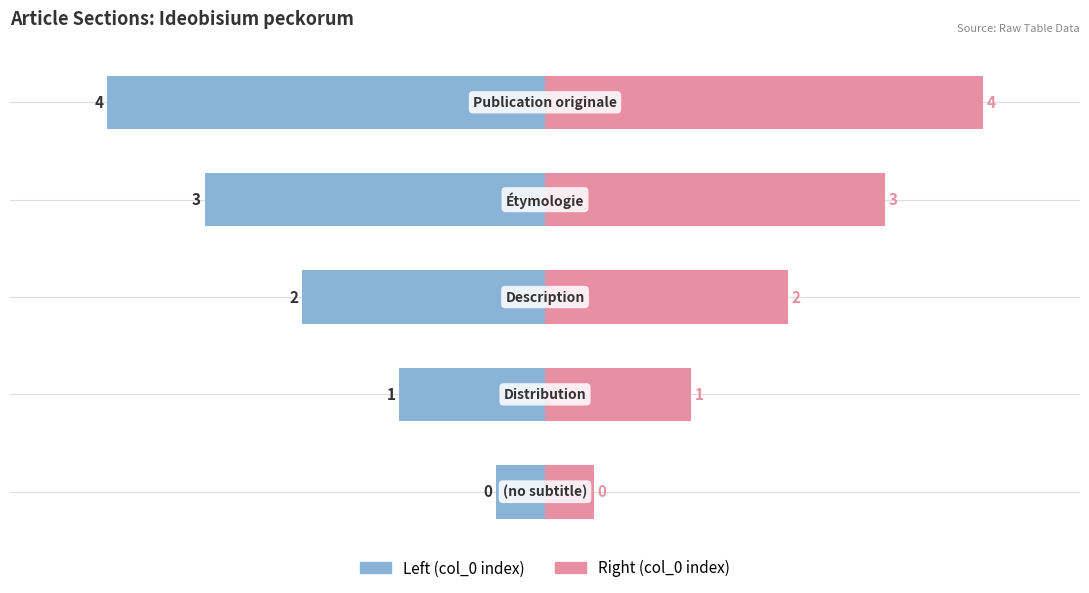

Which category has the highest value across all series?

Publication originale